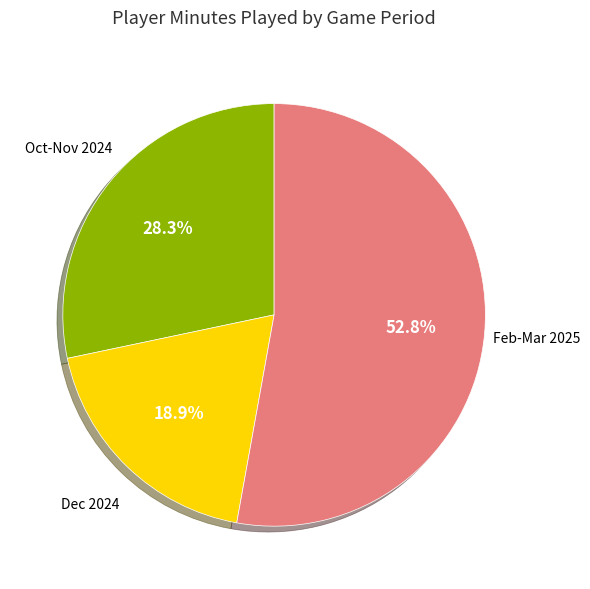

Does any single category account for the majority?

Yes